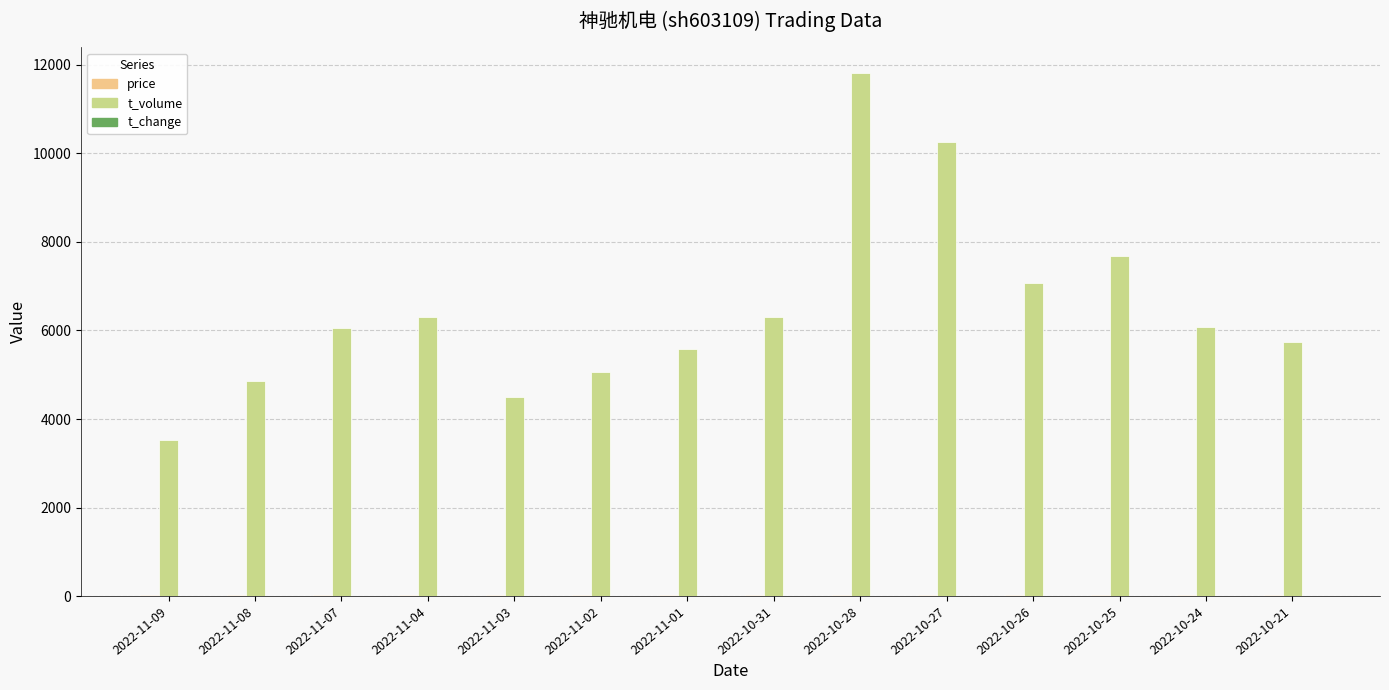

What is the total value across all series at 2022-11-08?

4878.2